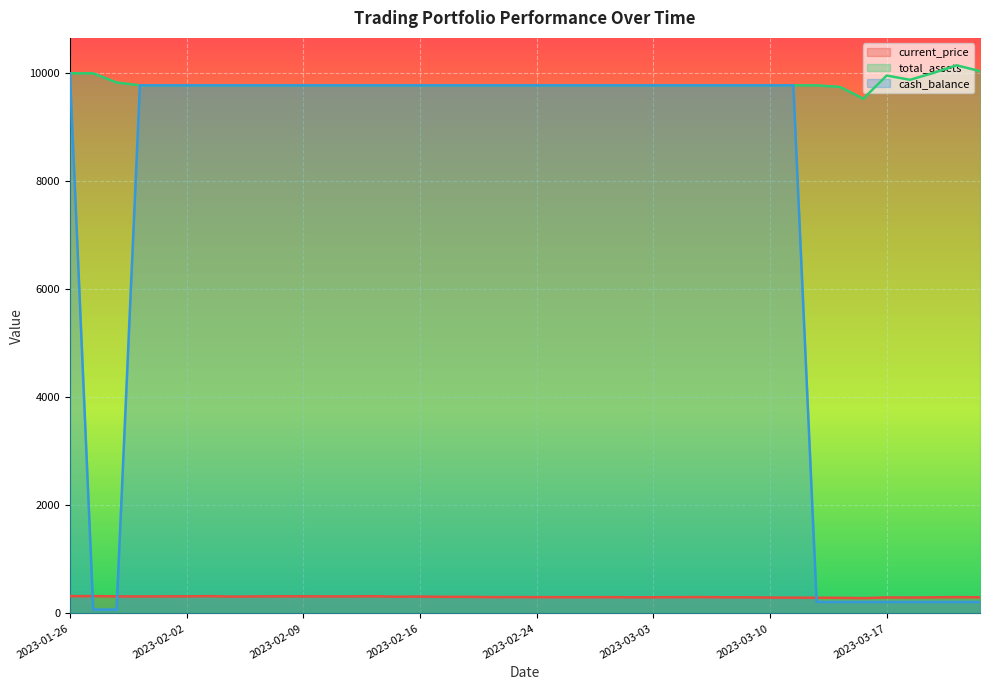

Is the value of current_price at 2023-02-02 greater than the value of total_assets at 2023-02-15?

No